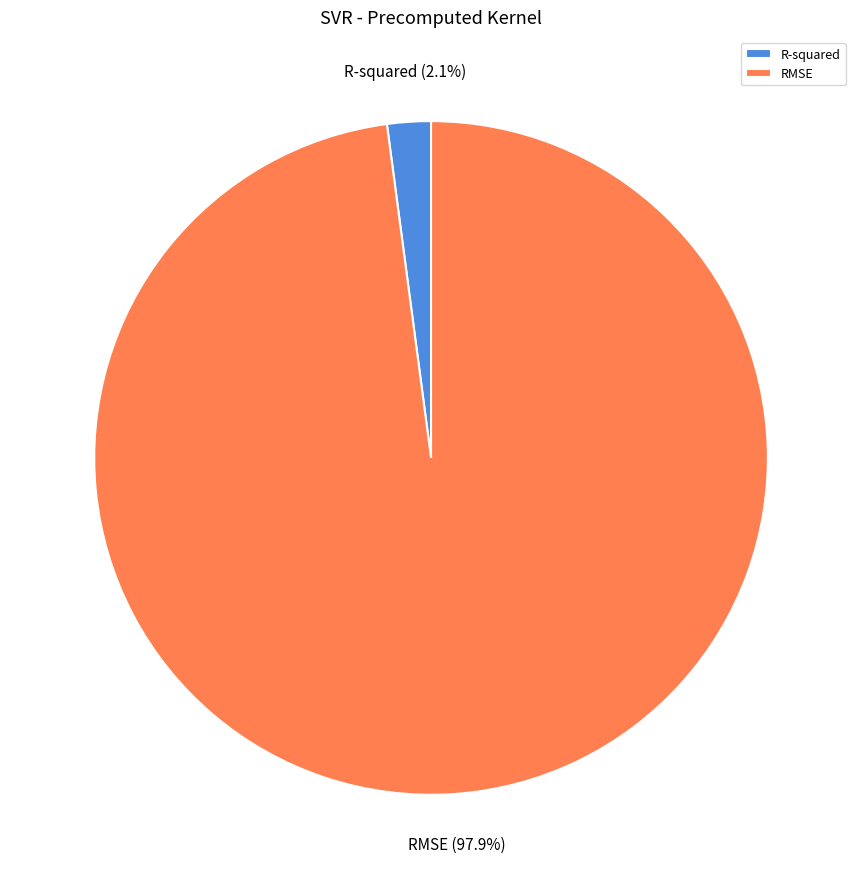

Rank the categories by value from lowest to highest.

R-squared, RMSE